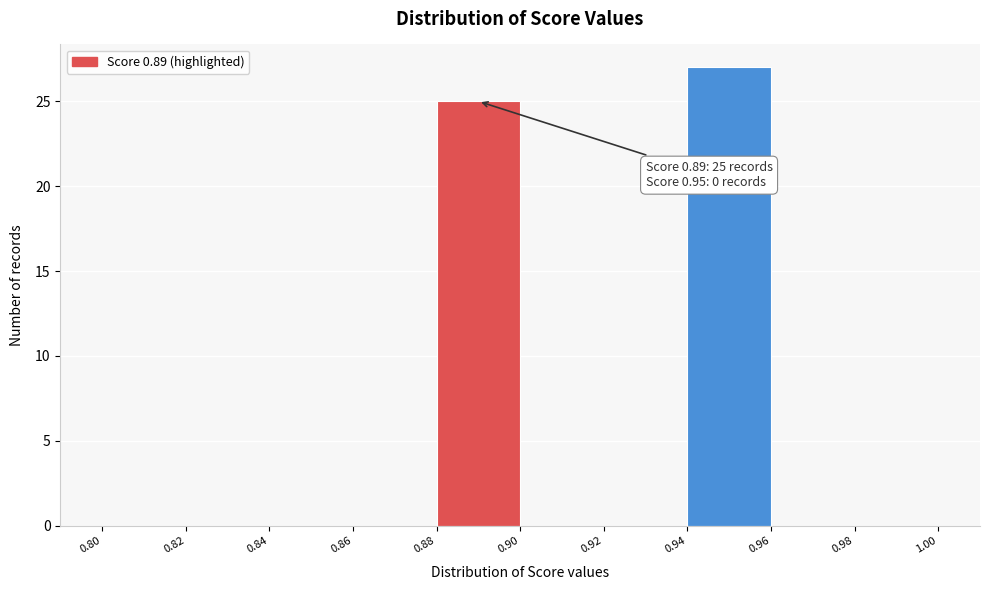

Which range on the x-axis has the tallest bar?

0.94 to 0.96